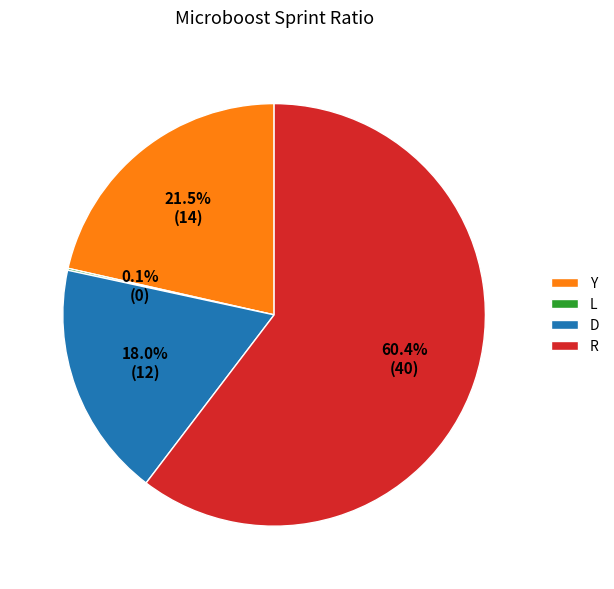

Is there any slice that represents more than half of the pie?

Yes